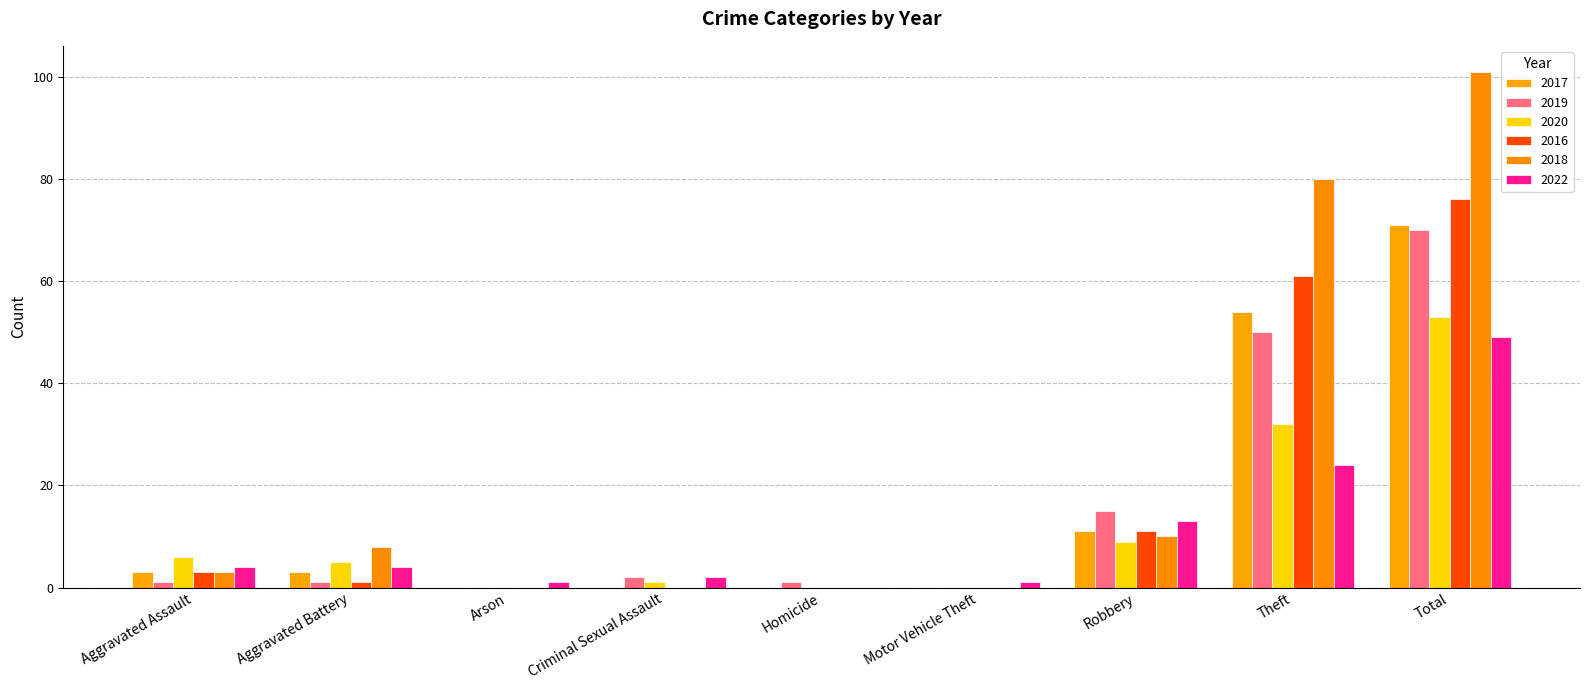

List the labels in order of 2022 value, largest first.

Total, Theft, Robbery, Aggravated Assault, Aggravated Battery, Criminal Sexual Assault, Arson, Motor Vehicle Theft, Homicide